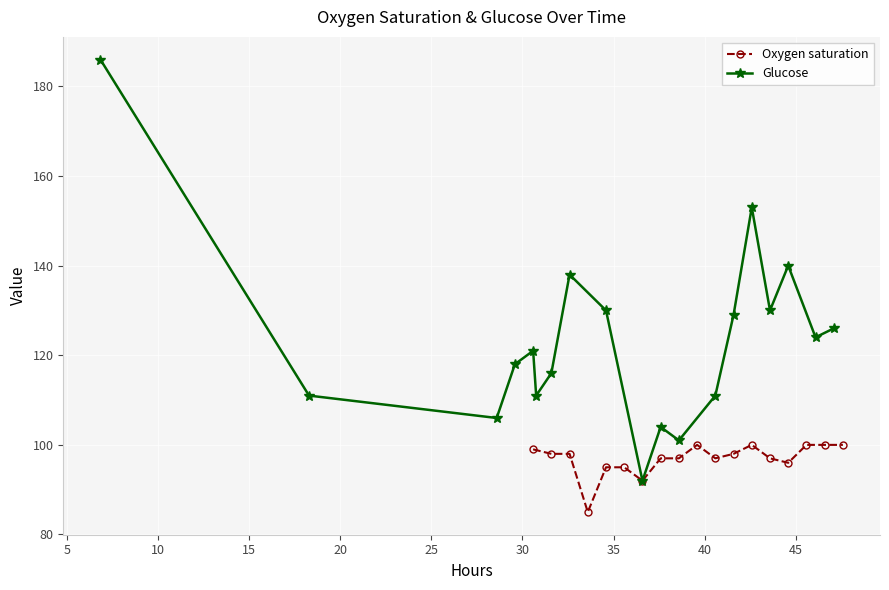

True or false: Oxygen saturation has more than 1 points higher than both neighbors.

True